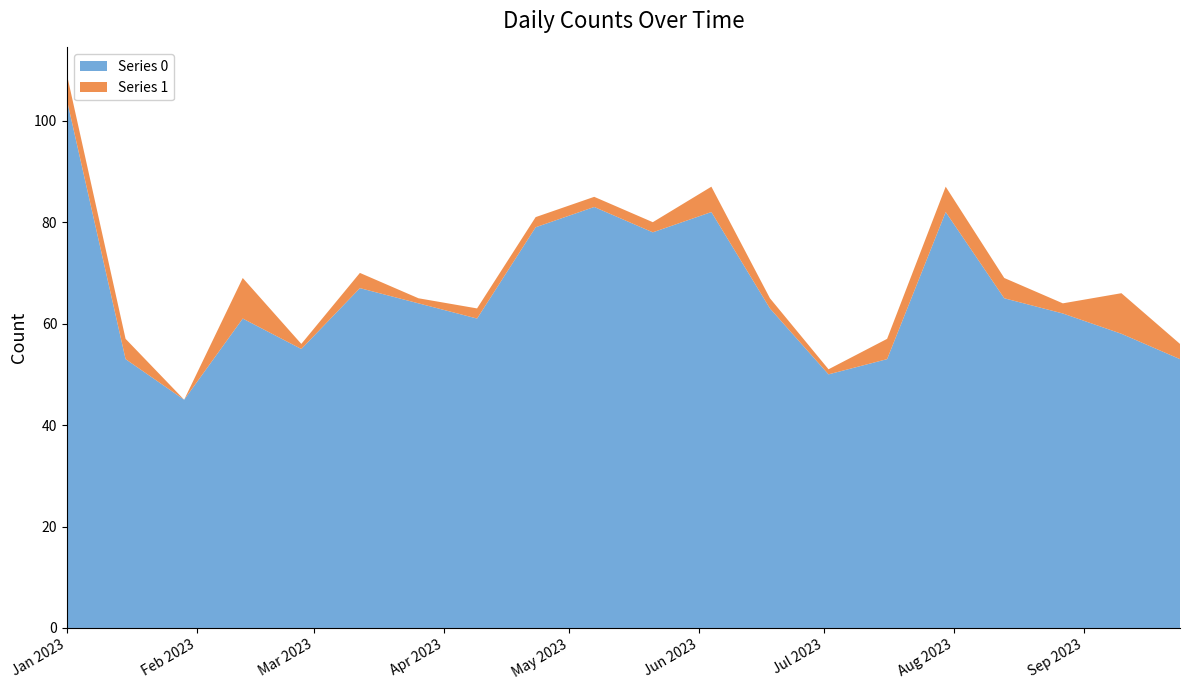

Reading right to left, transcribe all the data shown in this chart.

Series 0: 2023-09-24=53	2023-09-10=58	2023-08-27=62	2023-08-13=65	2023-07-30=82	2023-07-16=53	2023-07-02=50	2023-06-18=63	2023-06-04=82	2023-05-21=78	2023-05-07=83	2023-04-23=79	2023-04-09=61	2023-03-26=64	2023-03-12=67	2023-02-26=55	2023-02-12=61	2023-01-29=45	2023-01-15=53	2023-01-01=104
Series 1: 2023-09-24=3	2023-09-10=8	2023-08-27=2	2023-08-13=4	2023-07-30=5	2023-07-16=4	2023-07-02=1	2023-06-18=2	2023-06-04=5	2023-05-21=2	2023-05-07=2	2023-04-23=2	2023-04-09=2	2023-03-26=1	2023-03-12=3	2023-02-26=1	2023-02-12=8	2023-01-29=0	2023-01-15=4	2023-01-01=5